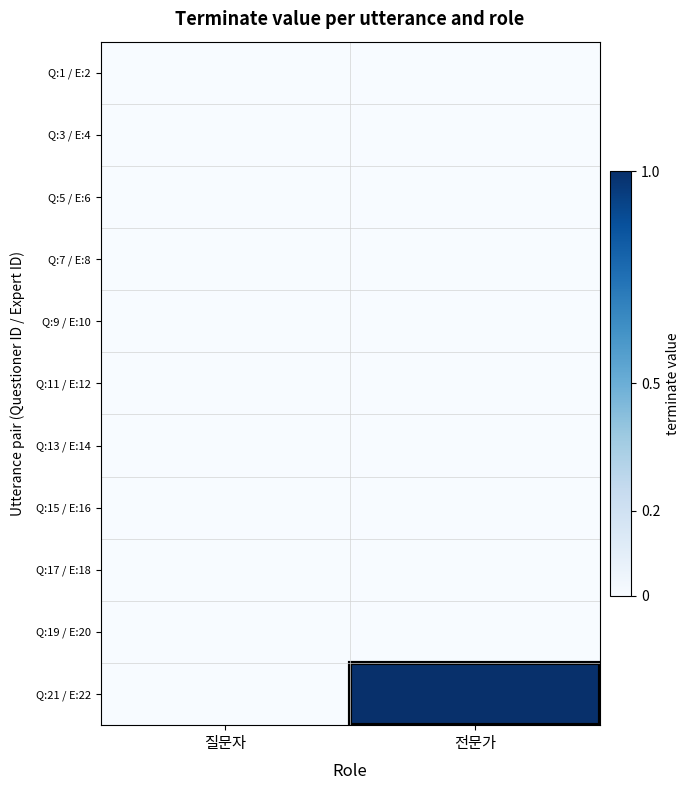

What is the spread (max minus min) of values at 전문가?

1